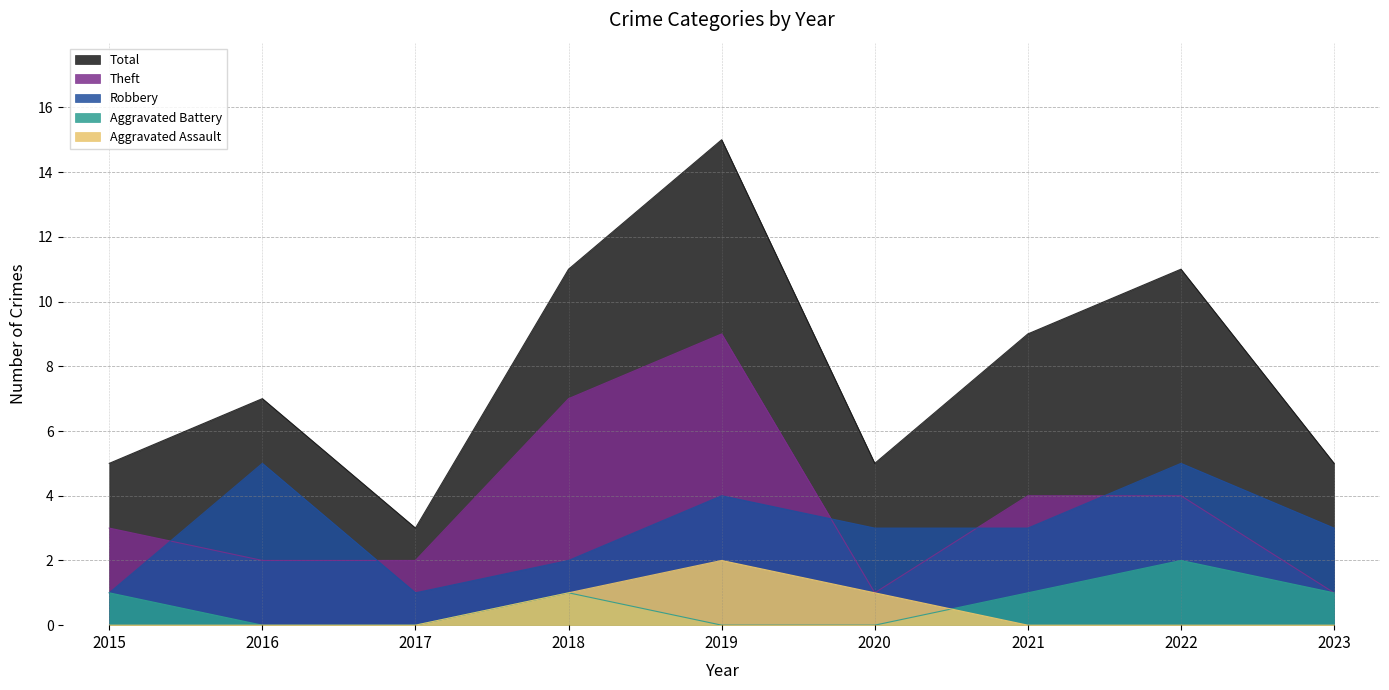

What is the spread (max minus min) of values at 2023?

5